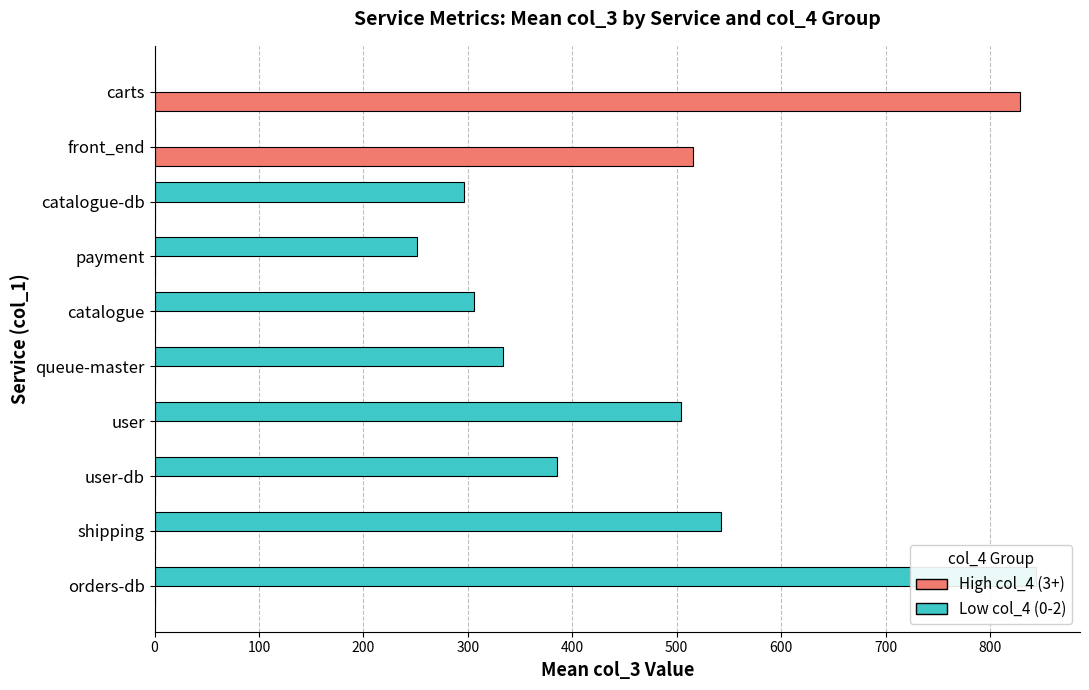

How many groups of bars are there?

10